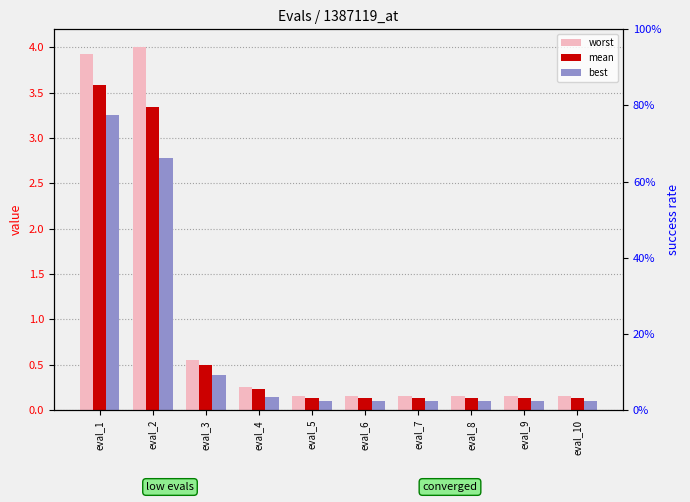

How many bars are there in total?

30